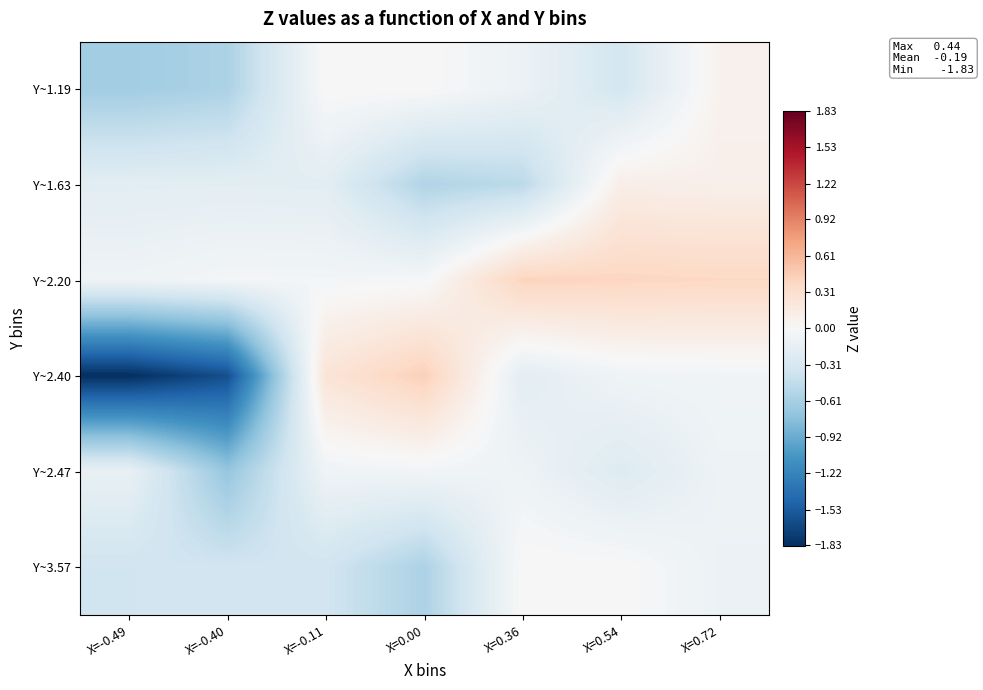

Reading left to right, what are all the values shown in this chart?

Y~1.19: X=-0.49=-0.6	X=-0.40=-0.6	X=-0.11=0.0	X=0.00=0.0	X=0.36=-0.1	X=0.54=-0.3	X=0.72=0.1
Y~1.63: X=-0.49=-0.2	X=-0.40=-0.2	X=-0.11=-0.2	X=0.00=-0.6	X=0.36=-0.5	X=0.54=0.1	X=0.72=0.1
Y~2.20: X=-0.49=-0.1	X=-0.40=-0.0	X=-0.11=-0.0	X=0.00=-0.0	X=0.36=0.4	X=0.54=0.4	X=0.72=0.4
Y~2.40: X=-0.49=-1.8	X=-0.40=-1.6	X=-0.11=0.2	X=0.00=0.4	X=0.36=-0.2	X=0.54=-0.1	X=0.72=-0.1
Y~2.47: X=-0.49=-0.1	X=-0.40=-0.7	X=-0.11=-0.1	X=0.00=-0.1	X=0.36=-0.1	X=0.54=-0.2	X=0.72=-0.1
Y~3.57: X=-0.49=-0.4	X=-0.40=-0.4	X=-0.11=-0.4	X=0.00=-0.6	X=0.36=0.0	X=0.54=0.0	X=0.72=-0.1